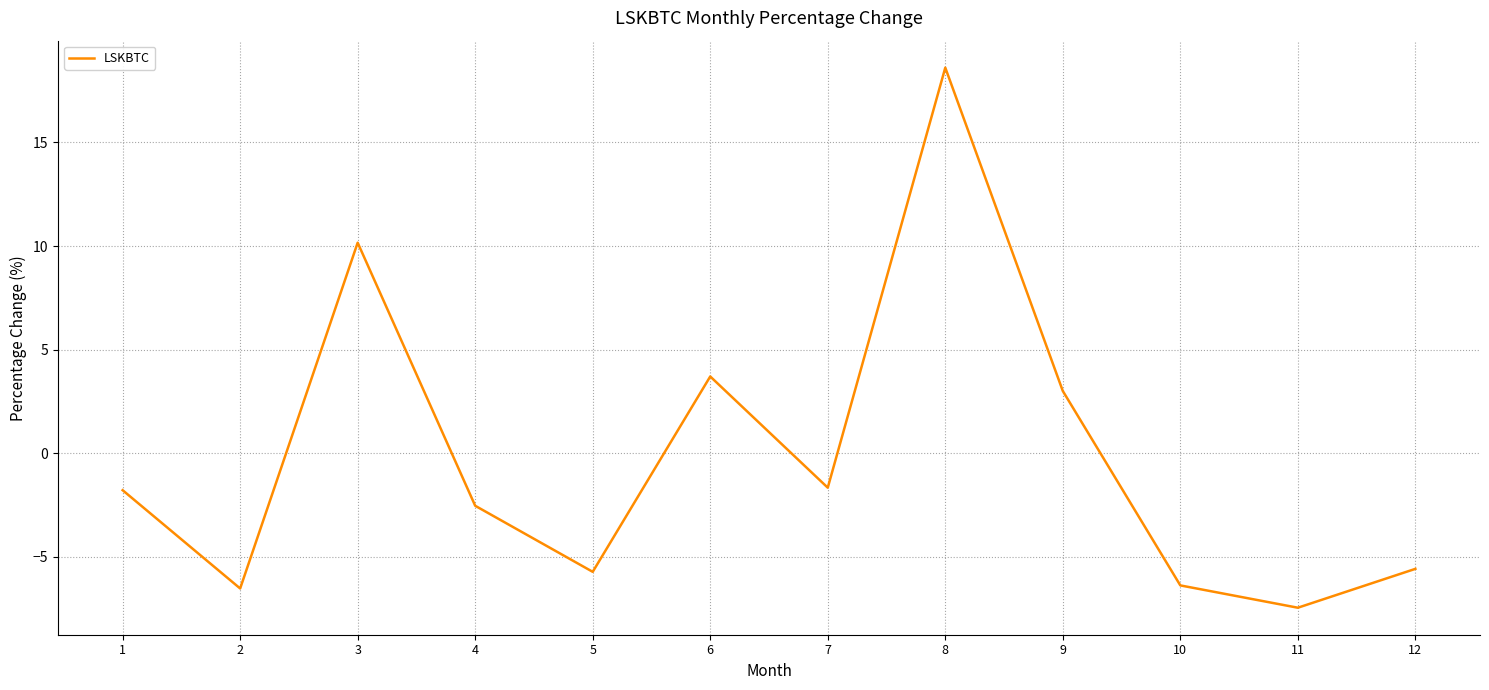

Is it true that the value at 3 is 10.2?

True